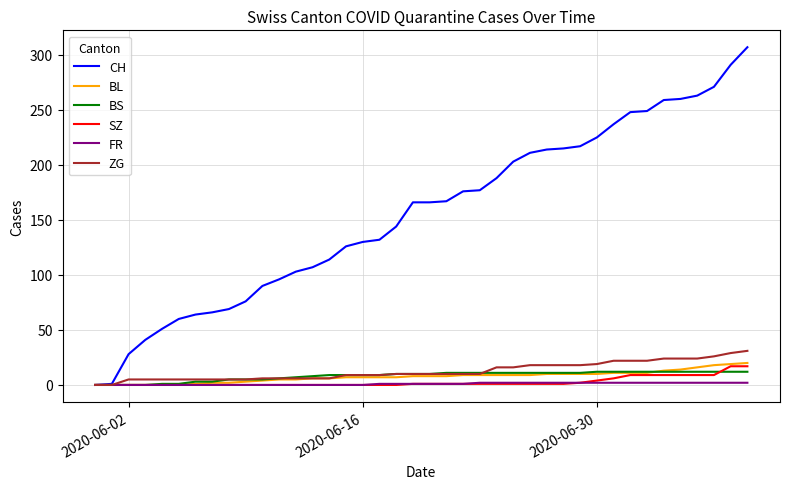

What is the maximum value shown in the chart?

307